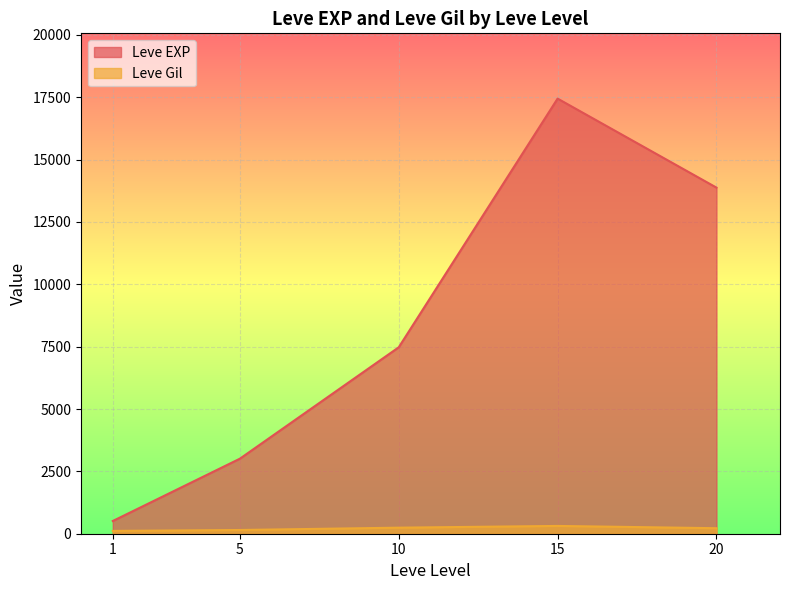

Where is the first local minimum for Leve EXP?

1